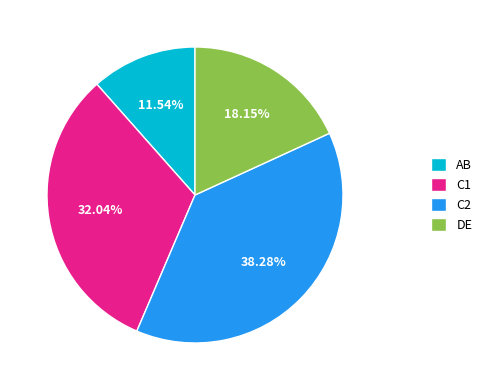

Rank the categories by value from highest to lowest.

C2, C1, DE, AB